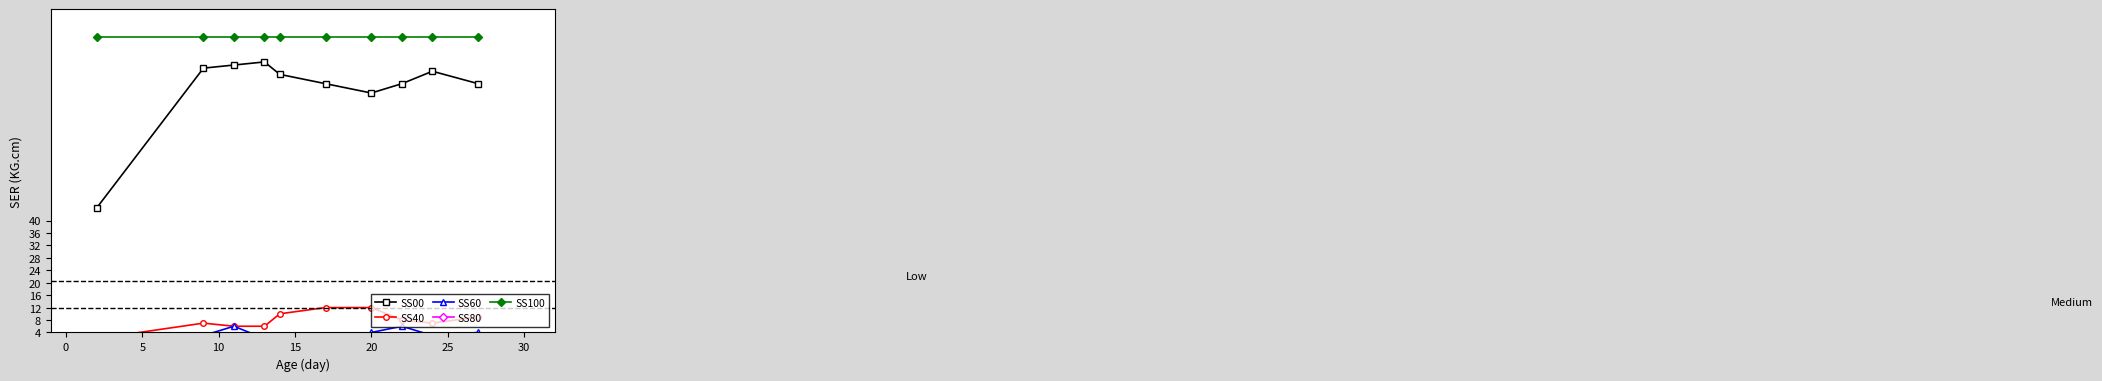

True or false: SS100 and SS60 intersect in this chart.

False